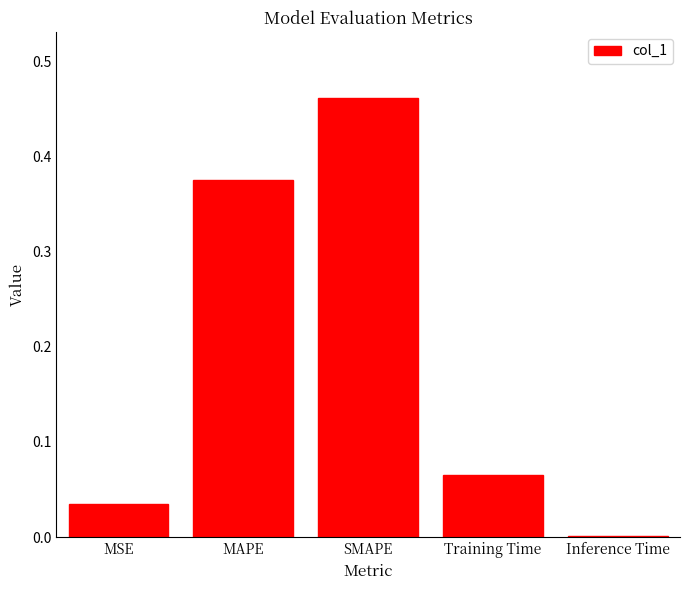

What is the change in value from SMAPE to Training Time?

-0.4